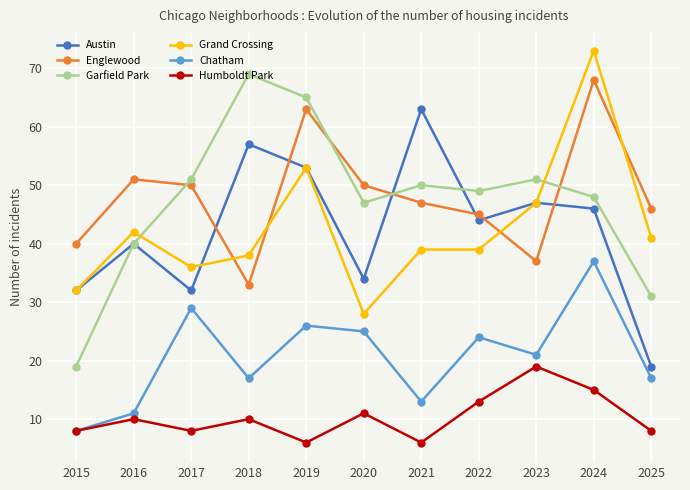

What is the value of the Austin point at the 2nd from the left?

40